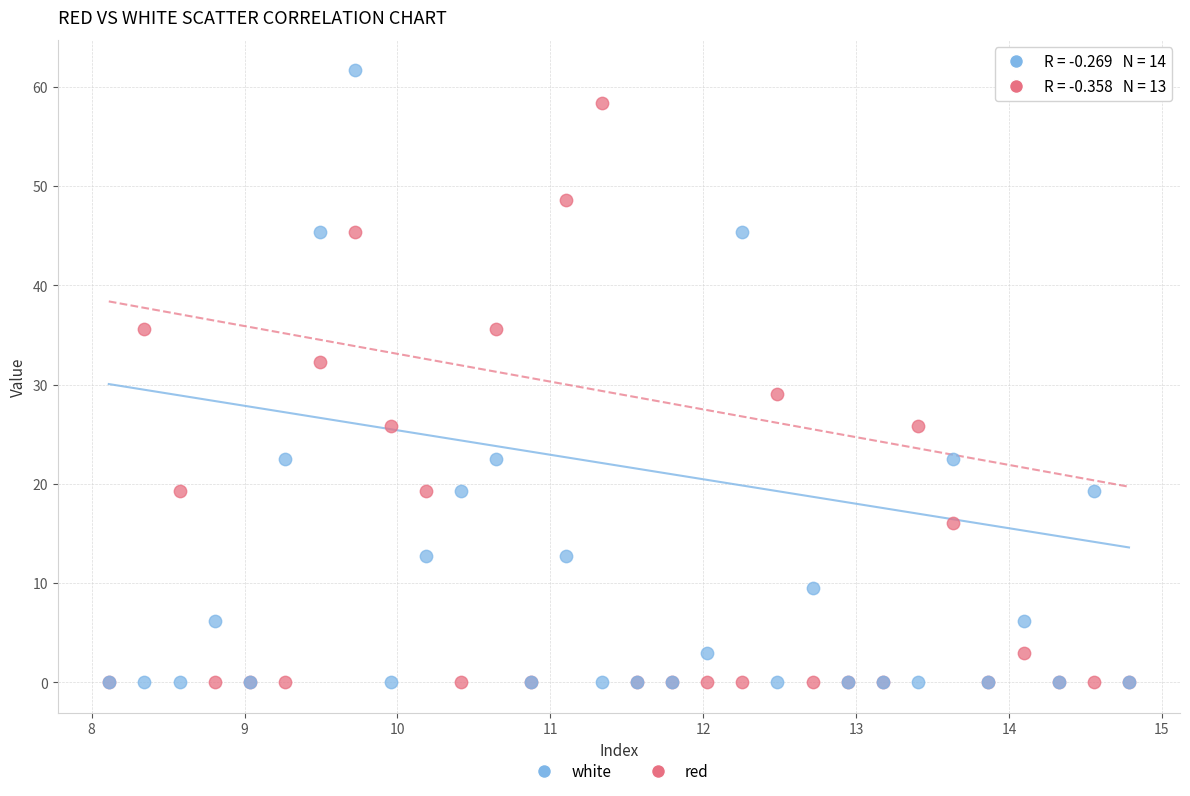

Which series reaches the maximum Y coordinate?

white